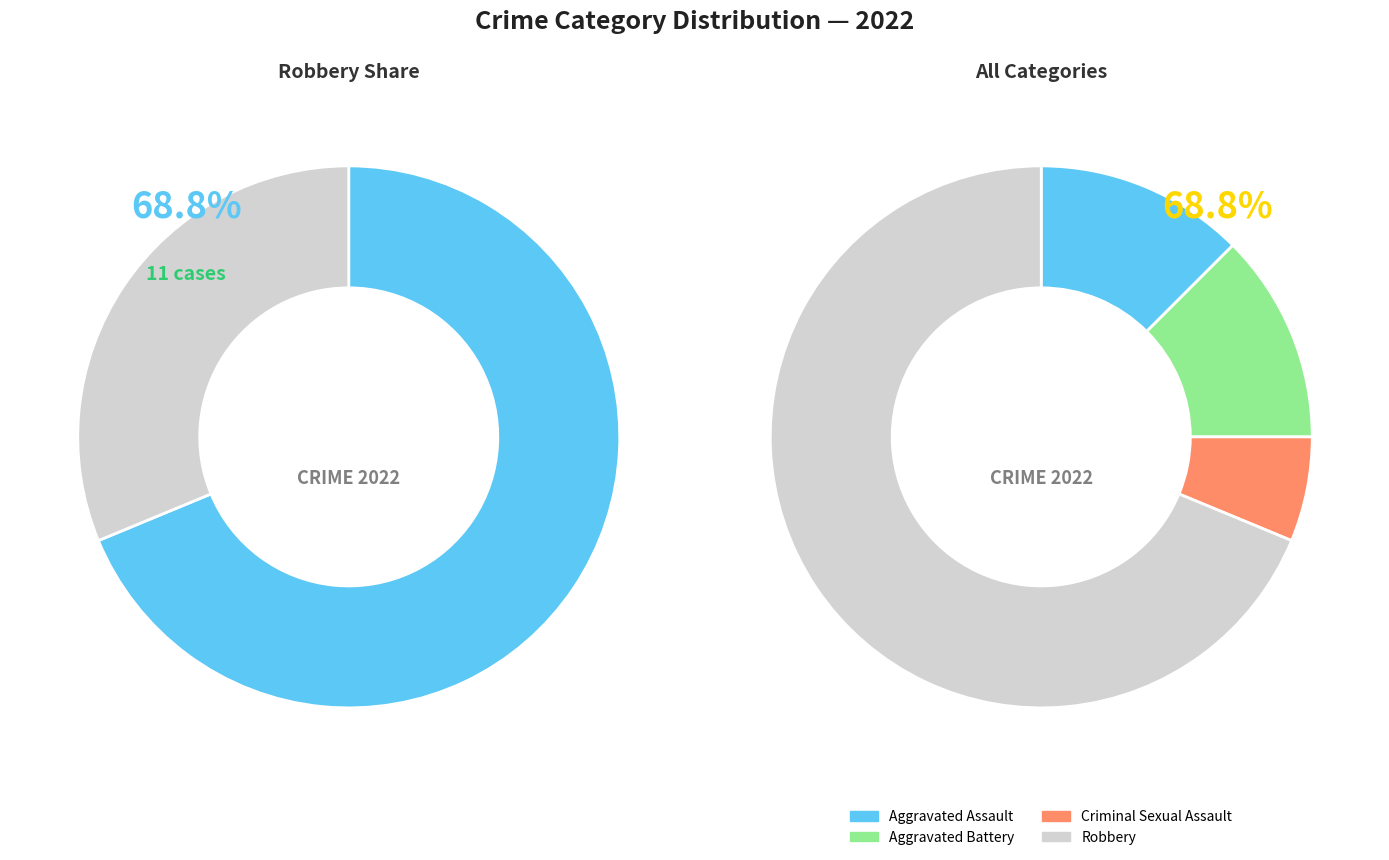

Is Aggravated Battery the majority of the pie?

No